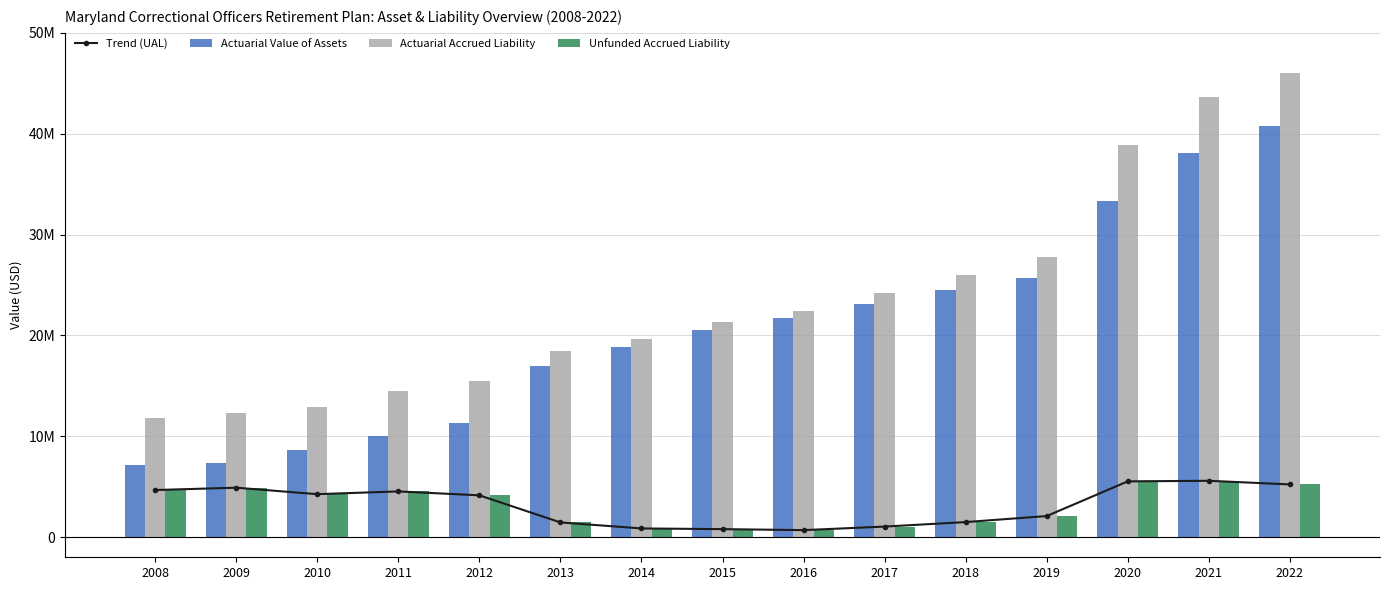

The value of Actuarial Accrued Liability at 2016 is 22401000. True or false?

True